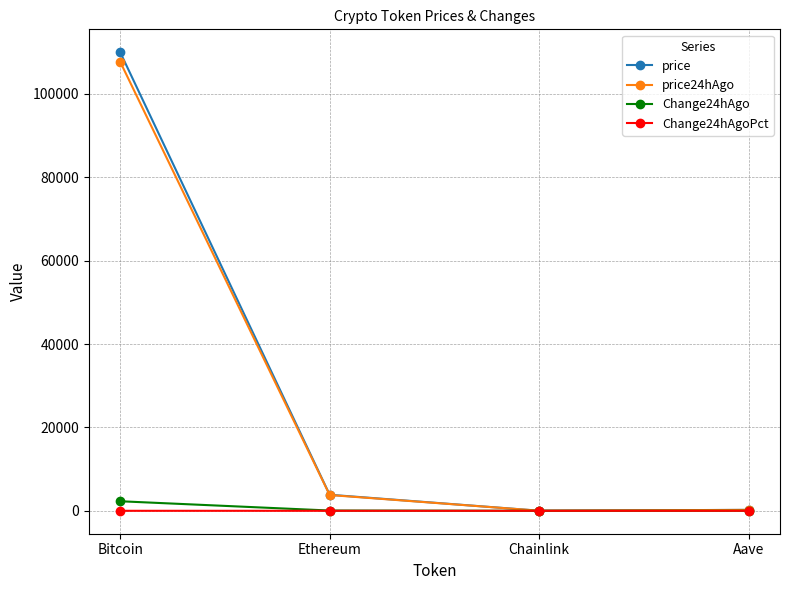

Where is the first local minimum for price24hAgo?

Chainlink